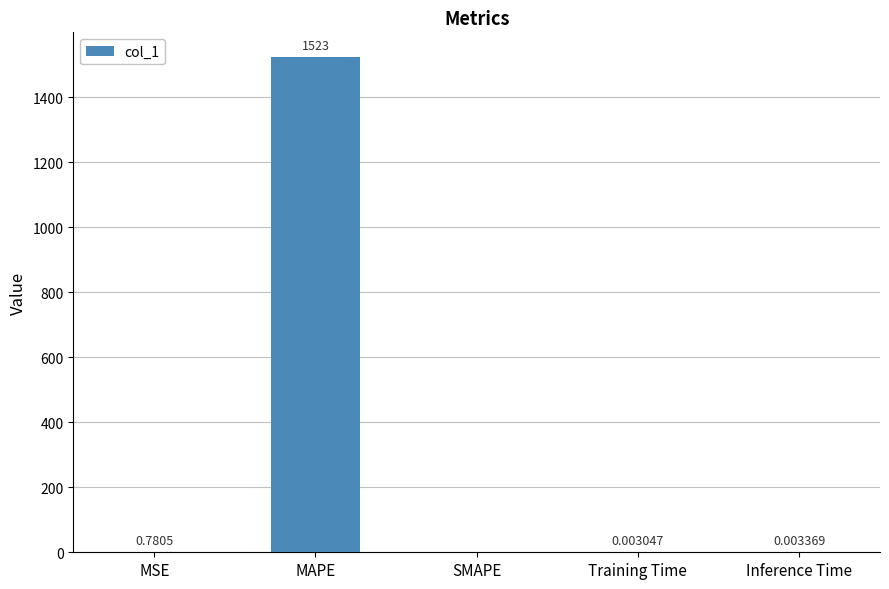

Where is the data nearest to the value 761?

MSE